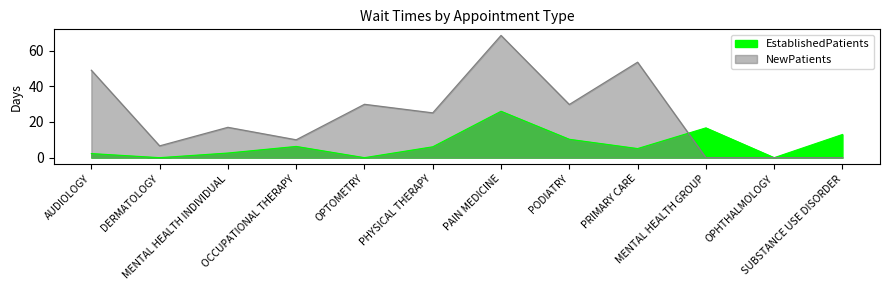

At which label is NewPatients closest to 34?

OPTOMETRY